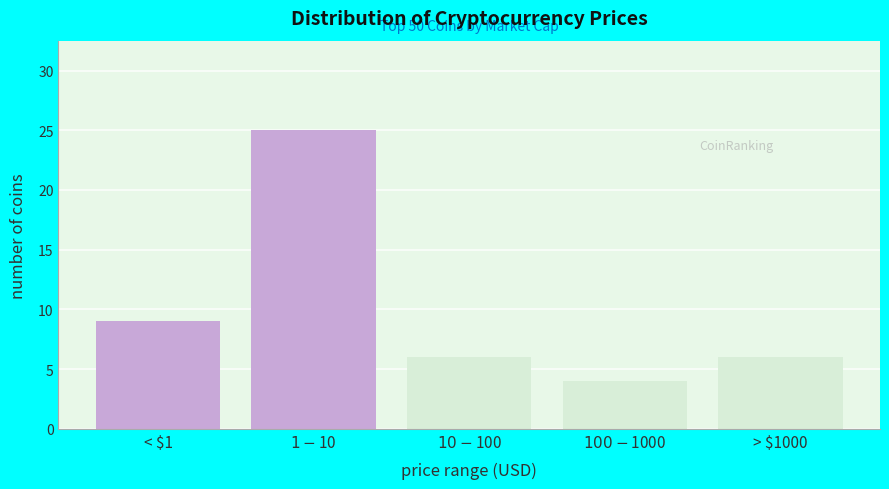

Reading right to left, extract all data points from this chart.

6	4	6	25	9